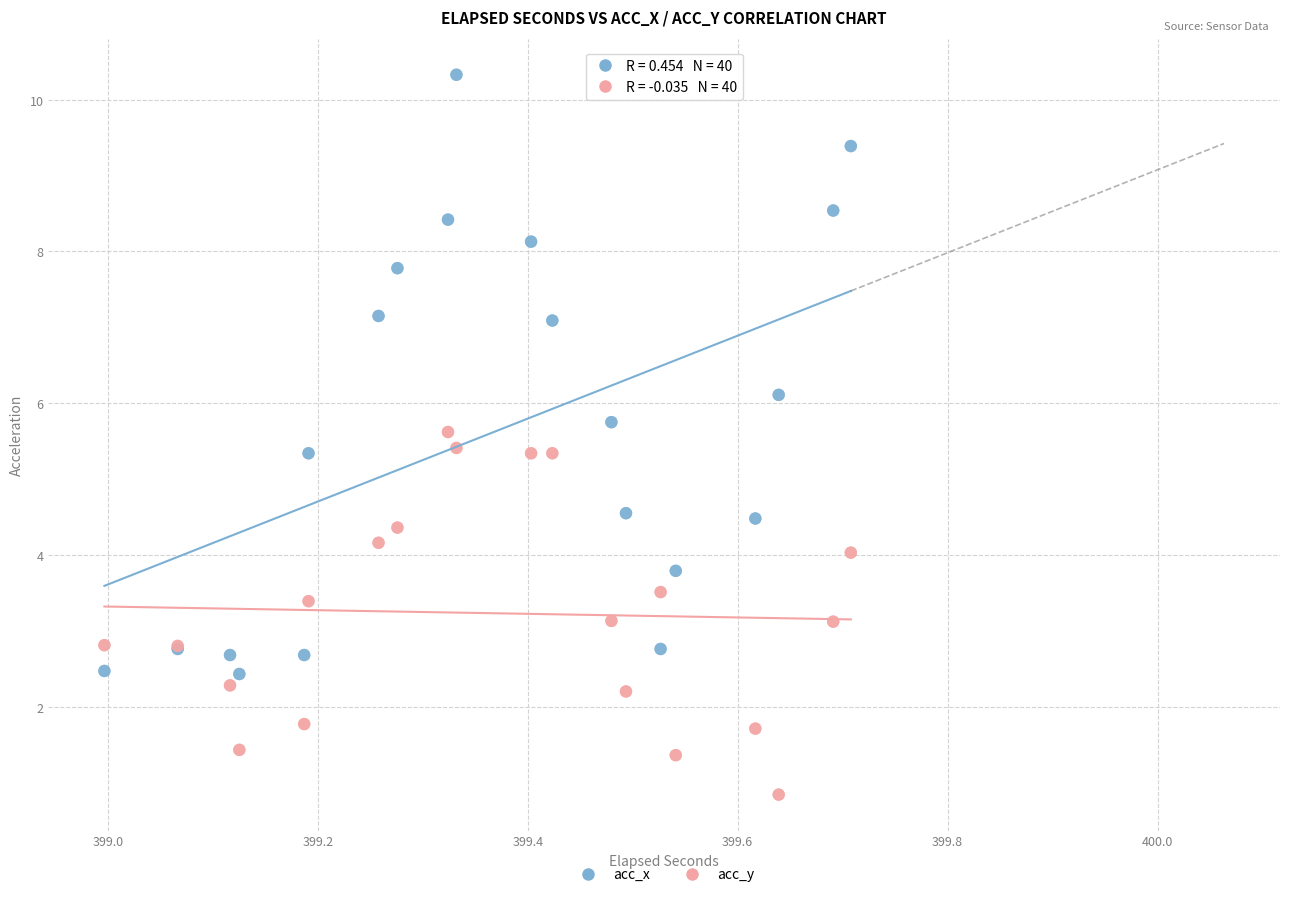

Which series has the widest spread of Y values?

acc_x